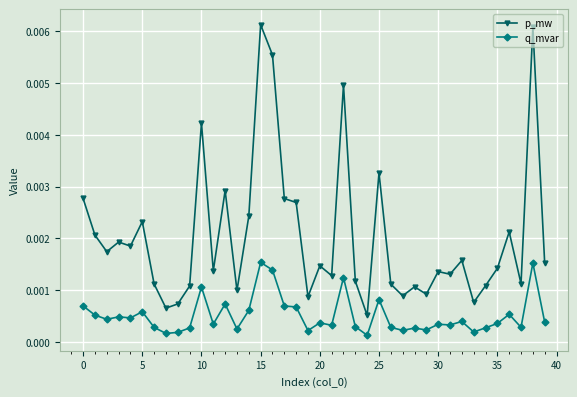

At how many categories does at least one series exceed 0?

40